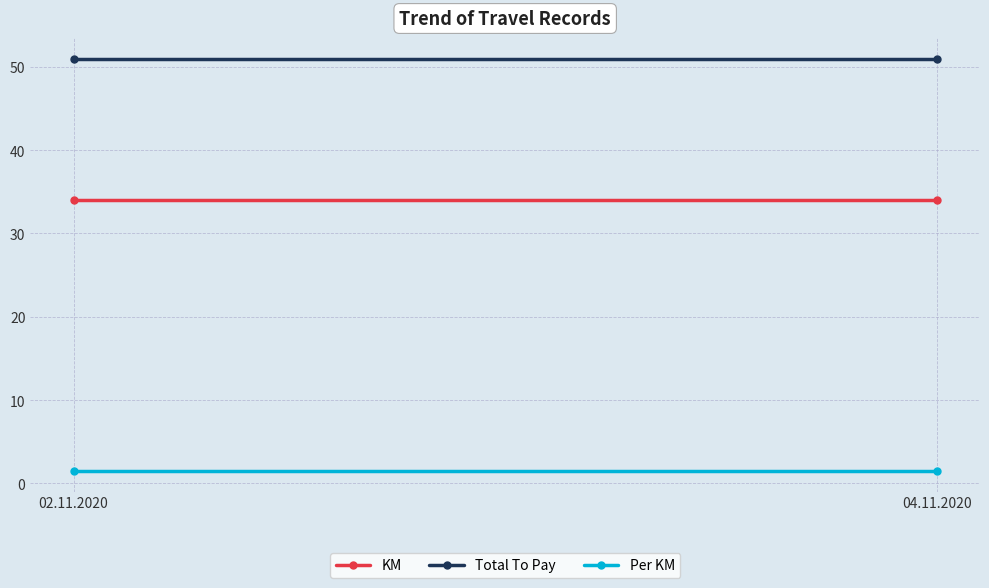

Is this an area chart (filled region under the line)?

No